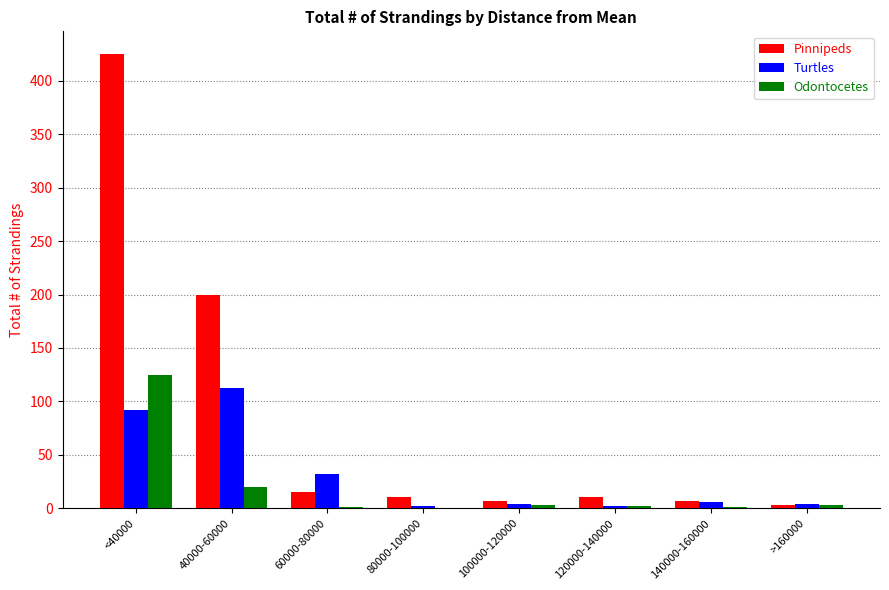

The Odontocetes series shows 2 at 120000-140000. True or false?

True